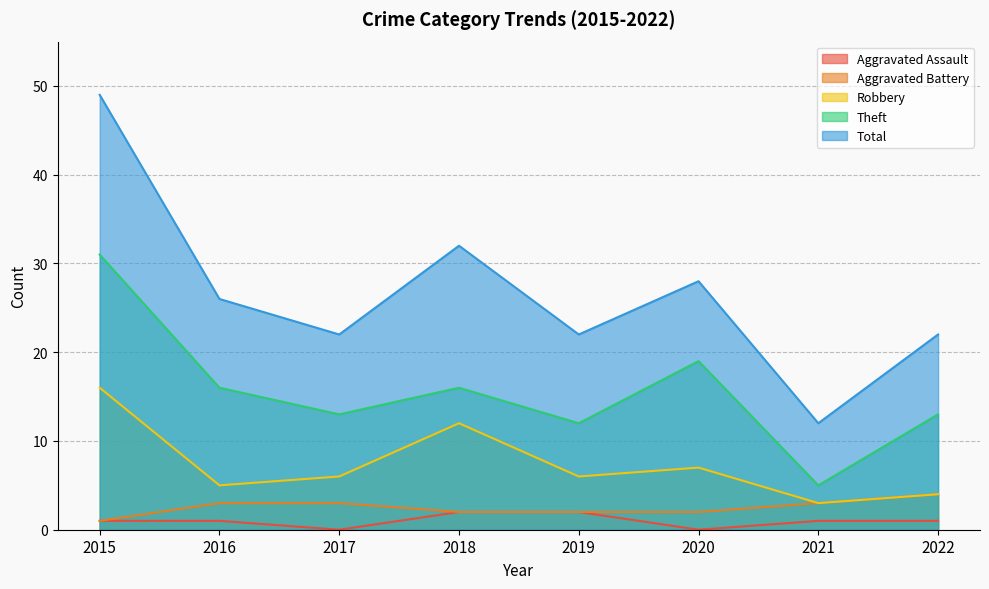

Count the number of categories in the chart.

8